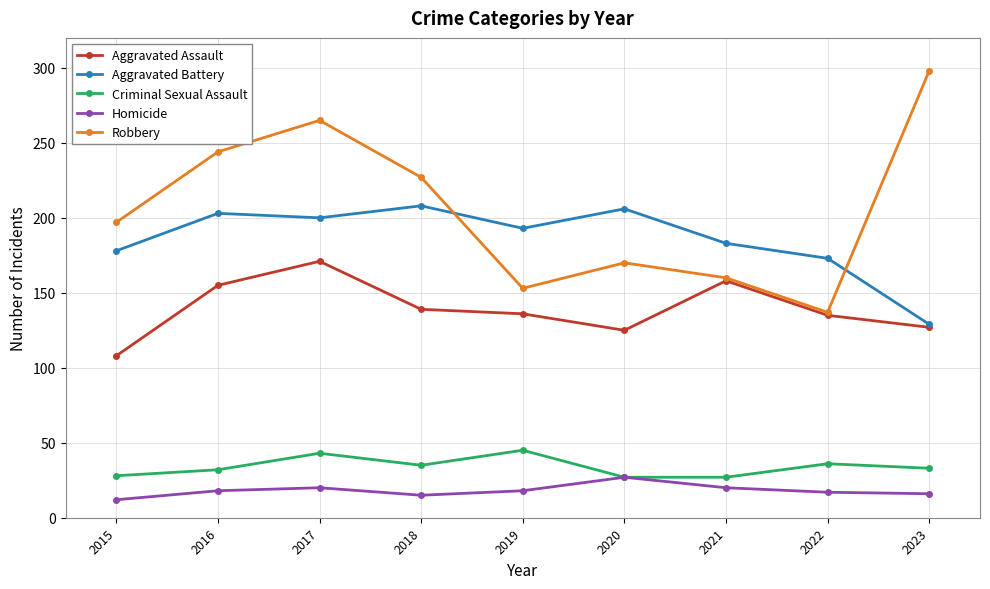

True or false: Homicide and Aggravated Battery cross at least once.

False